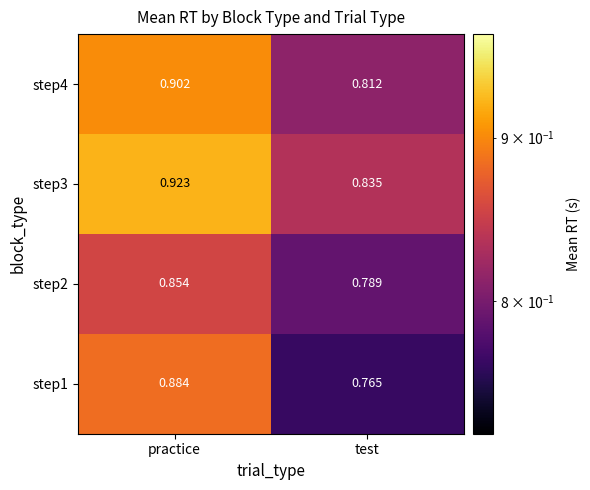

Is the value of step4 at practice greater than the value of step1 at practice?

Yes